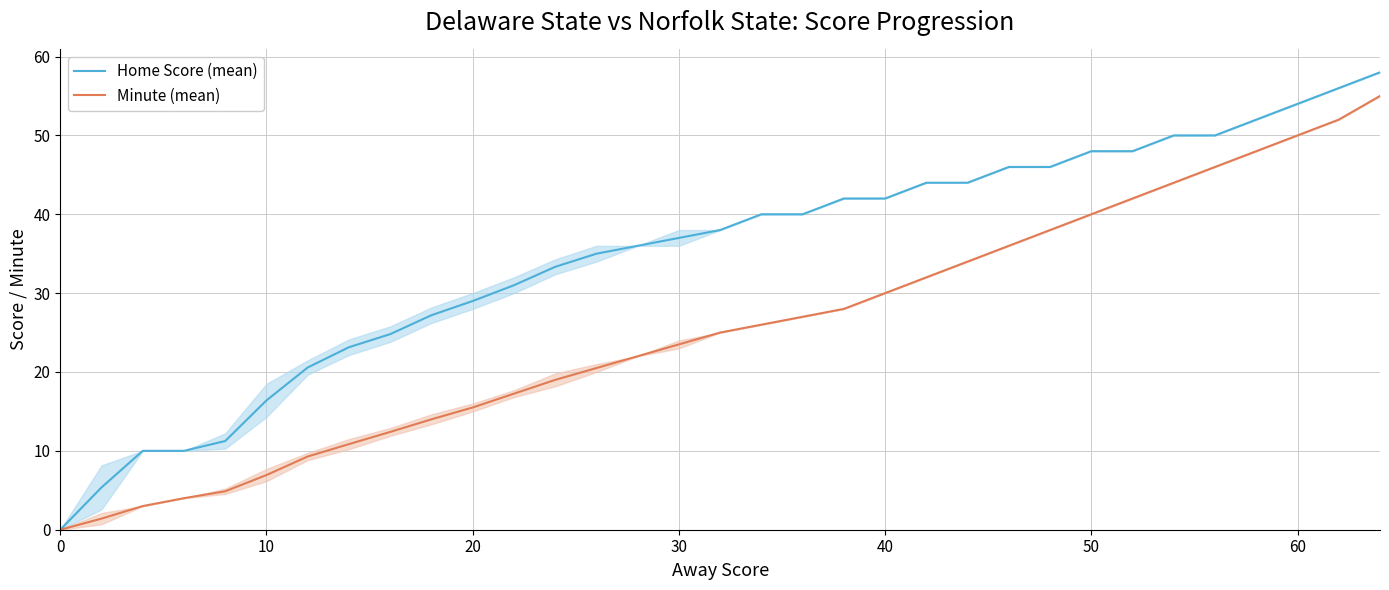

The value of Minute (mean) at 10 is 6.9. True or false?

True